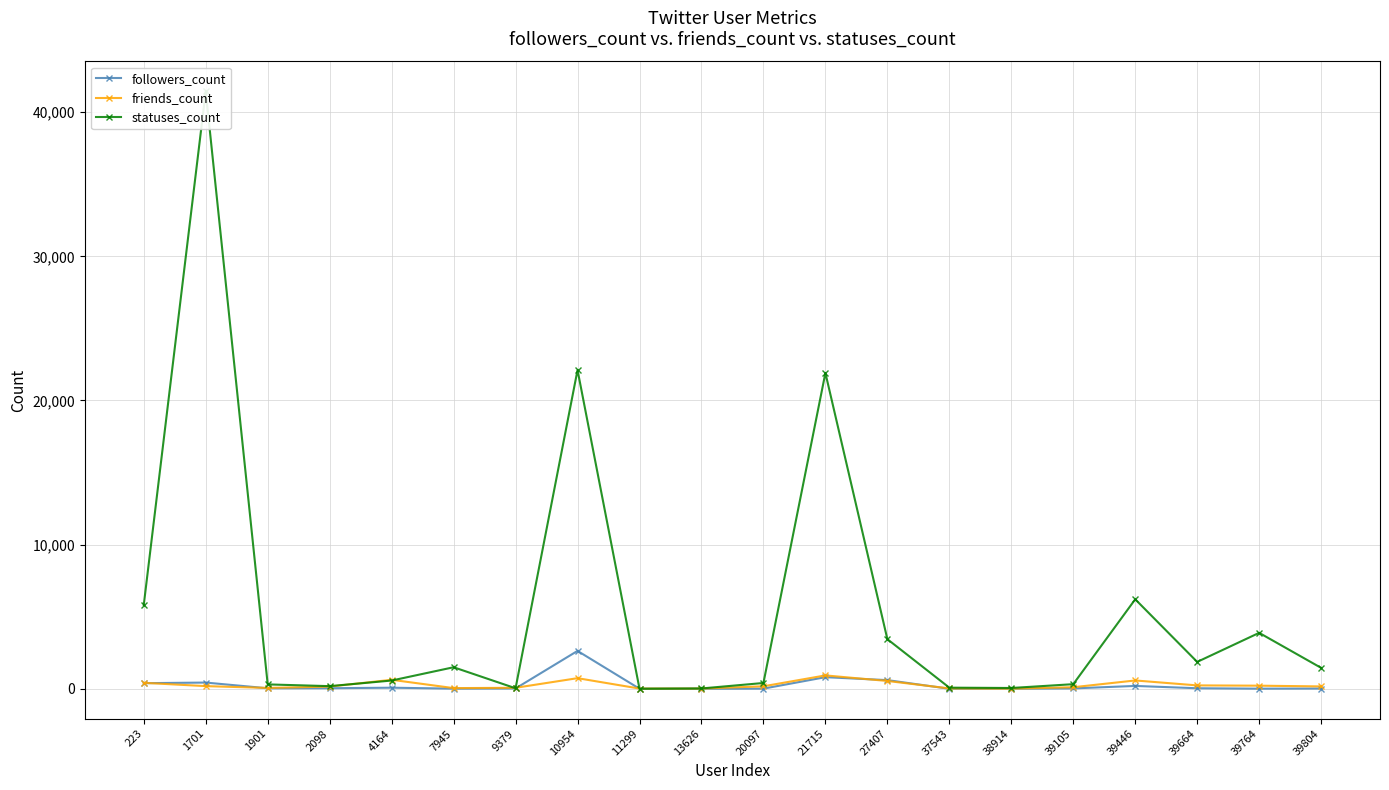

How many lines are shown in the chart?

3